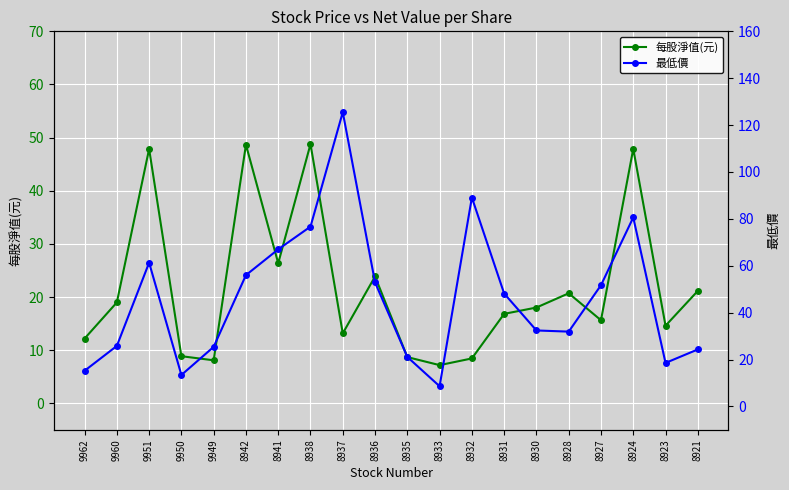

What are all the series names shown in the legend?

每股淨值(元), 最低價